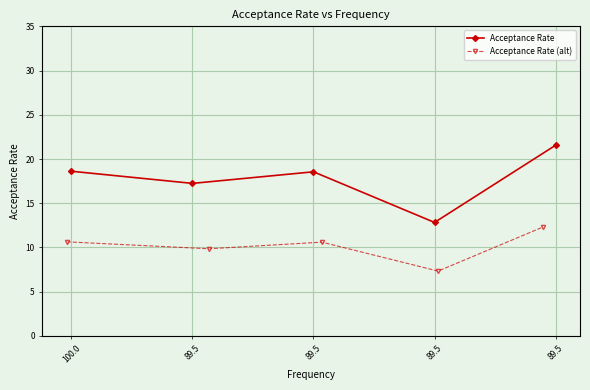

What is the lowest value of the Acceptance Rate (alt) series?

7.3